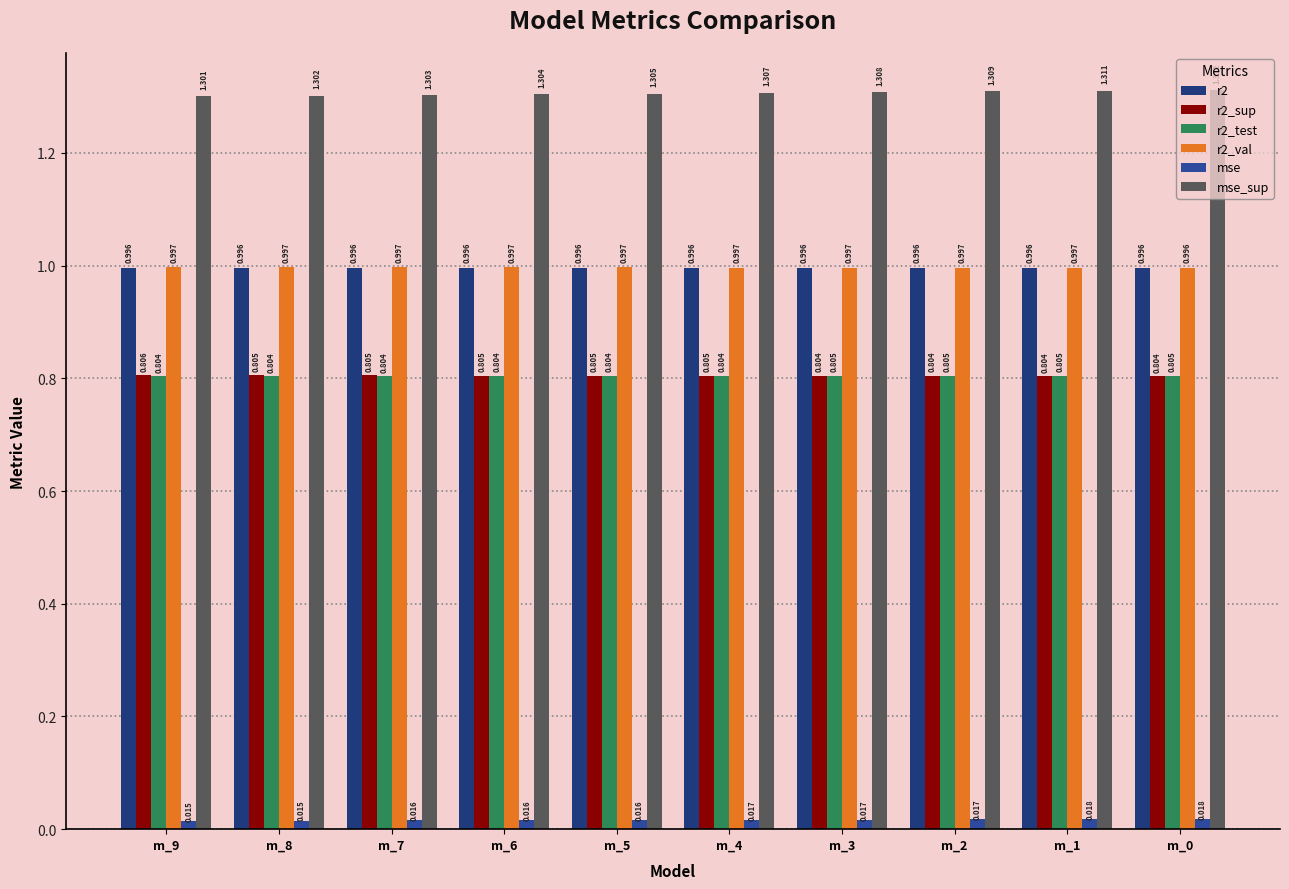

Is it true that r2_val equals 0.3 at m_5?

False